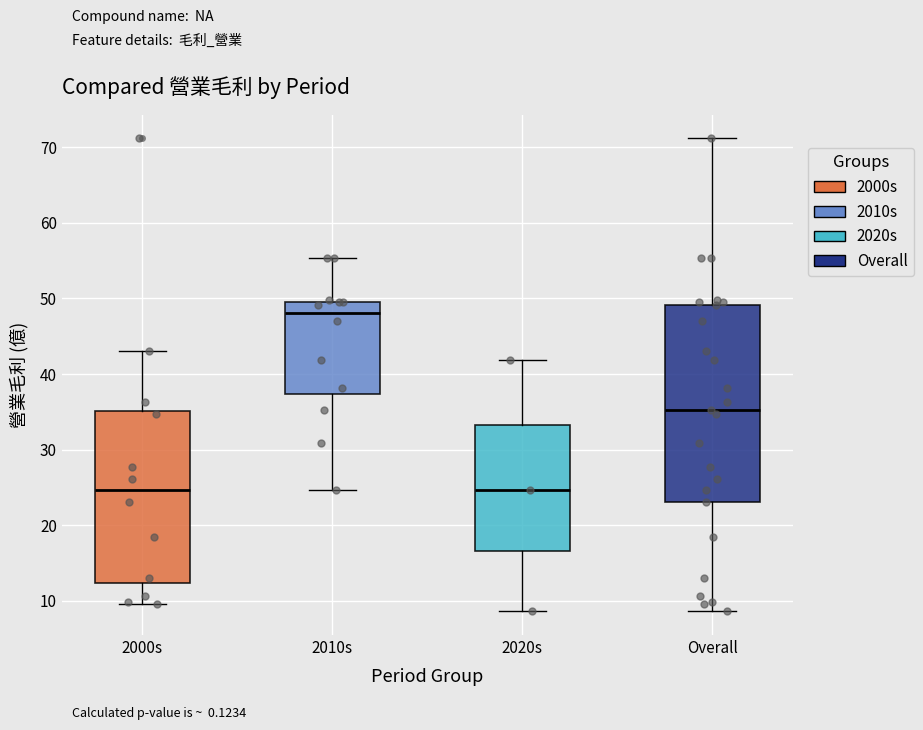

Reading left to right, transcribe this box plot: for each box, give where its median line is, the range the box spans, and where its two whiskers end, as read against the y-axis. The values are not printed on the chart, so give them approximately, as read against the axis.

2000s: median 25, box 12 to 35, whiskers 10 to 43
2010s: median 48, box 37 to 50, whiskers 25 to 55
2020s: median 25, box 17 to 33, whiskers 9 to 42
Overall: median 35, box 23 to 49, whiskers 9 to 71